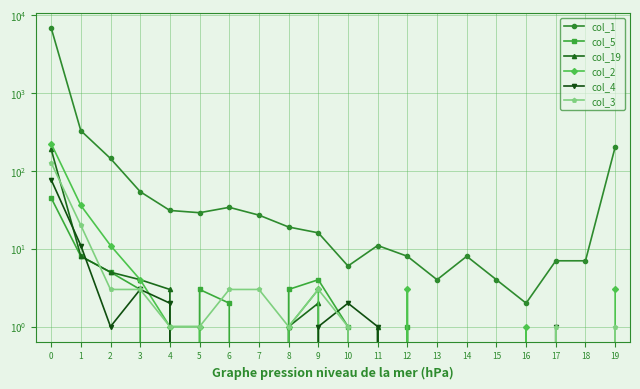

Rank the series at 2 from lowest to highest value.

col_4, col_3, col_5, col_19, col_2, col_1